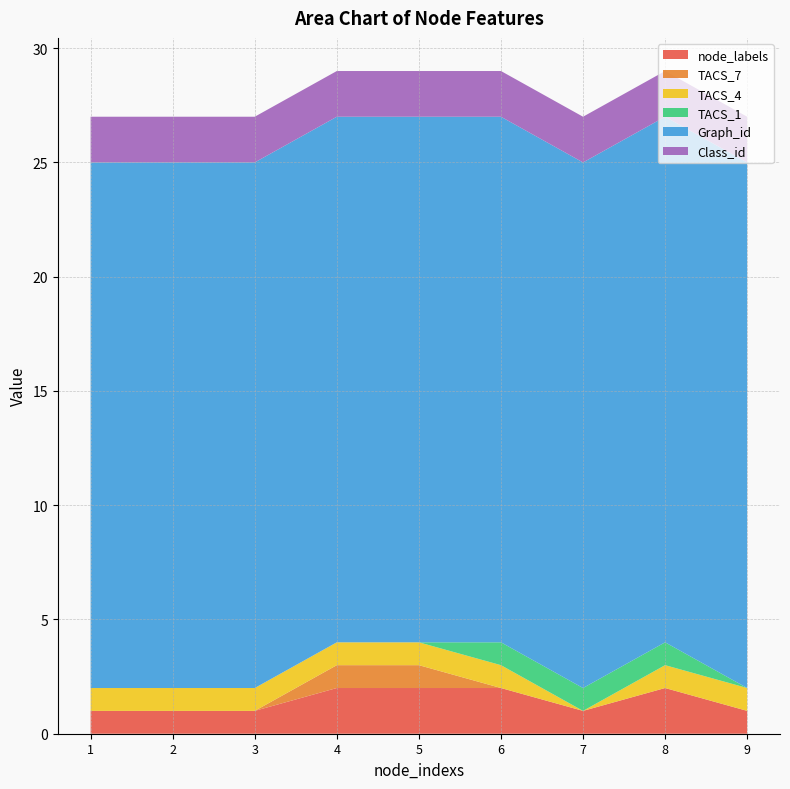

Reading left to right, what are all the values shown in this chart?

node_labels: 1	1	1	2	2	2	1	2	1
TACS_7: 0	0	0	1	1	0	0	0	0
TACS_4: 1	1	1	1	1	1	0	1	1
TACS_1: 0	0	0	0	0	1	1	1	0
Graph_id: 23	23	23	23	23	23	23	23	23
Class_id: 2	2	2	2	2	2	2	2	2